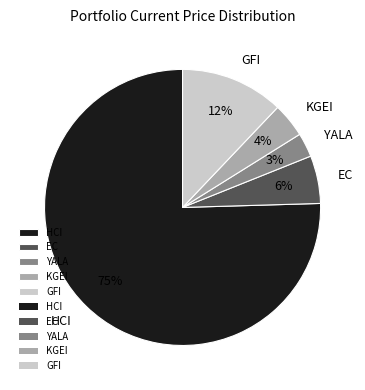

Which slice represents more than half of the pie?

HCI